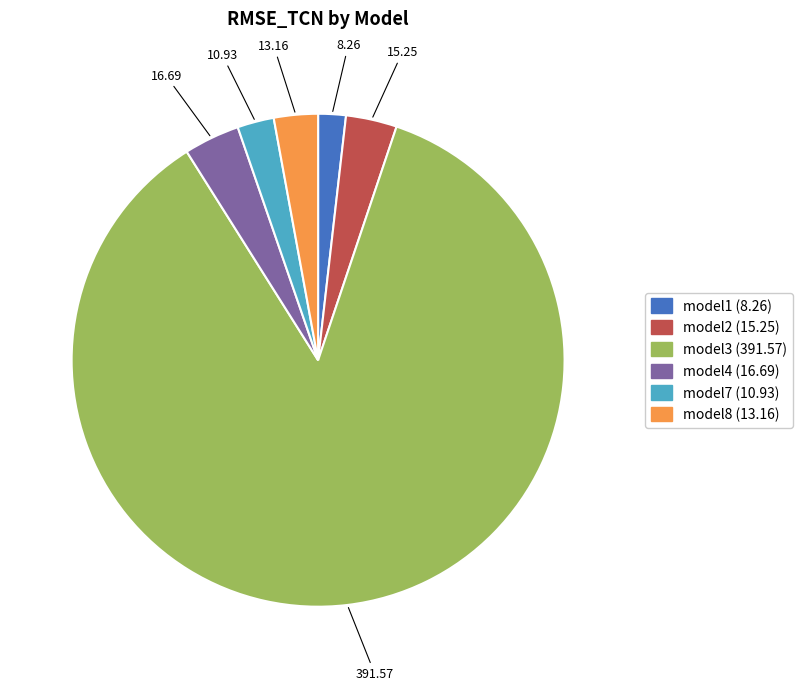

Which has a higher value, model8 or model1?

model8